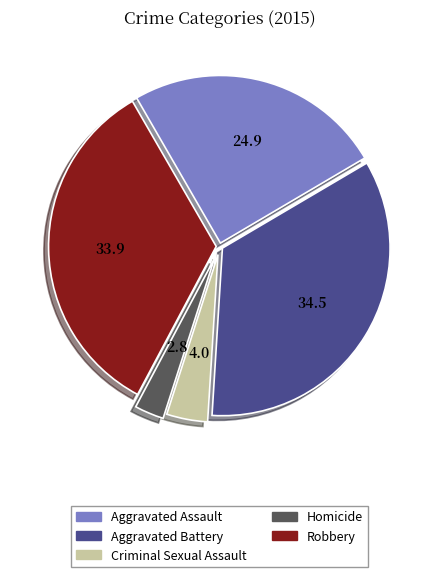

Count the number of slices in the pie.

5